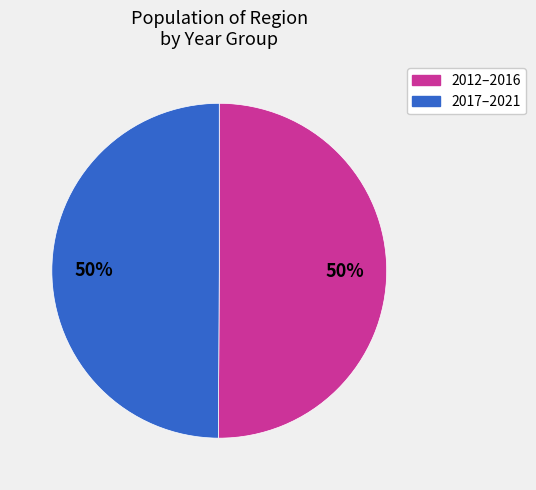

The 2017–2021 slice represents 59% of the pie. True or false?

False